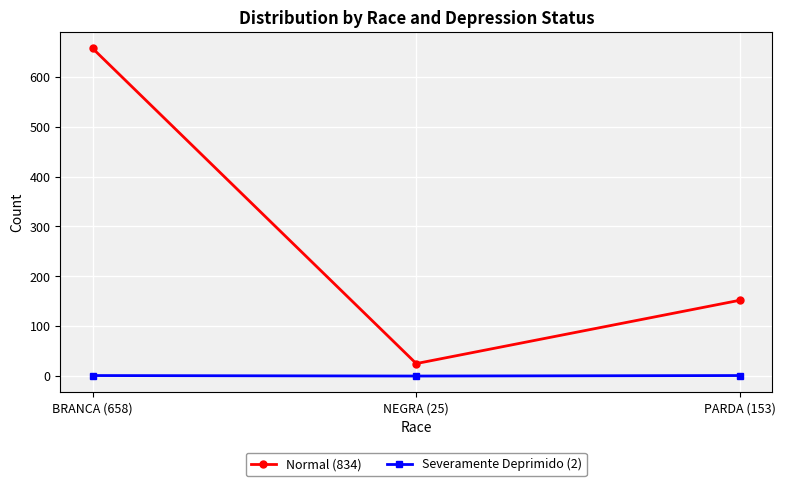

Which series changed the most between NEGRA (25) and PARDA (153)?

Normal (834)